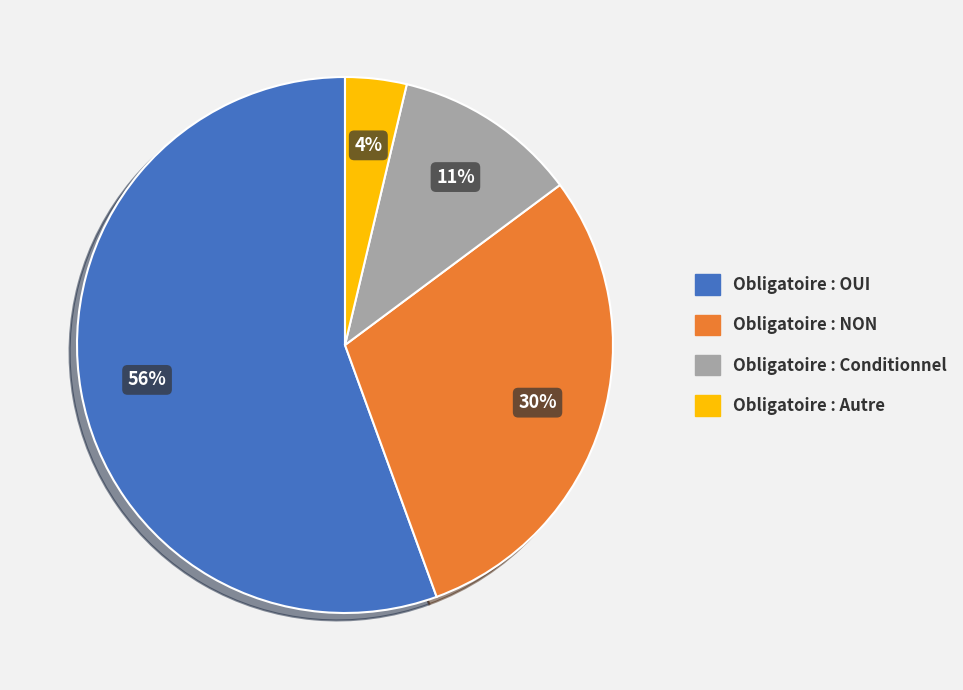

Is there any slice that represents more than half of the pie?

Yes